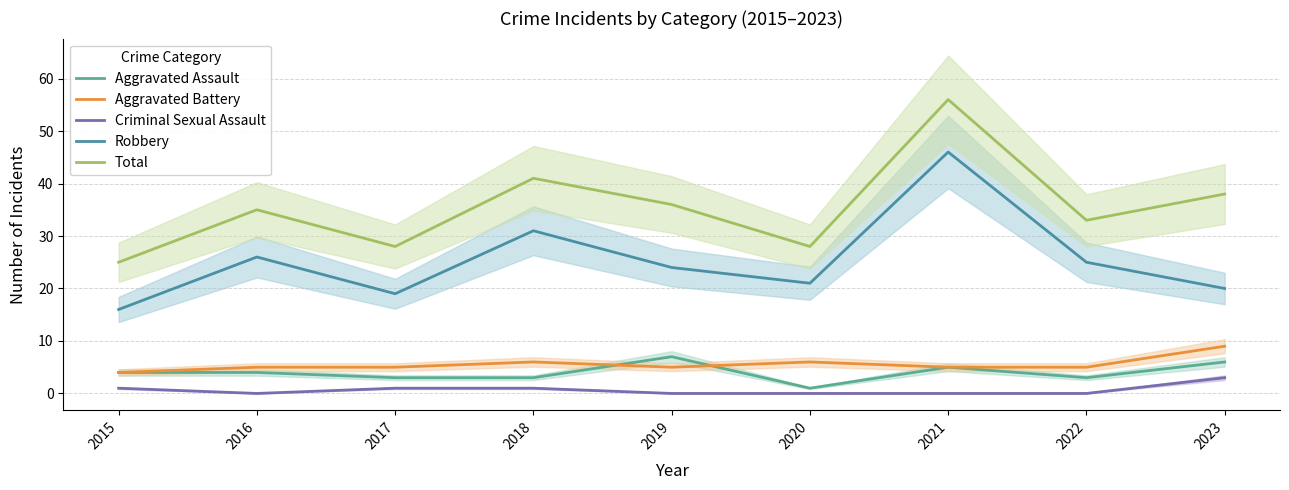

At 2019, list the series in order from largest to smallest.

Total, Robbery, Aggravated Assault, Aggravated Battery, Criminal Sexual Assault